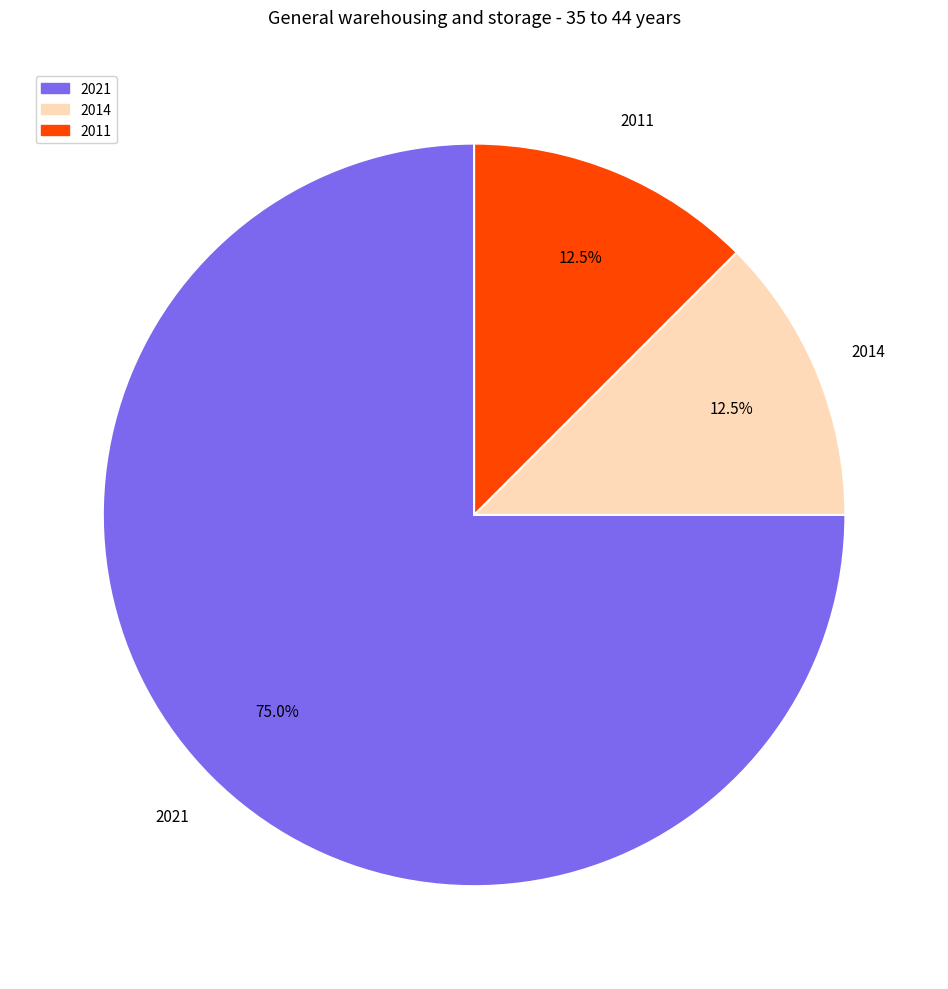

What is the total percentage of 2014 and 2021?

87.5%